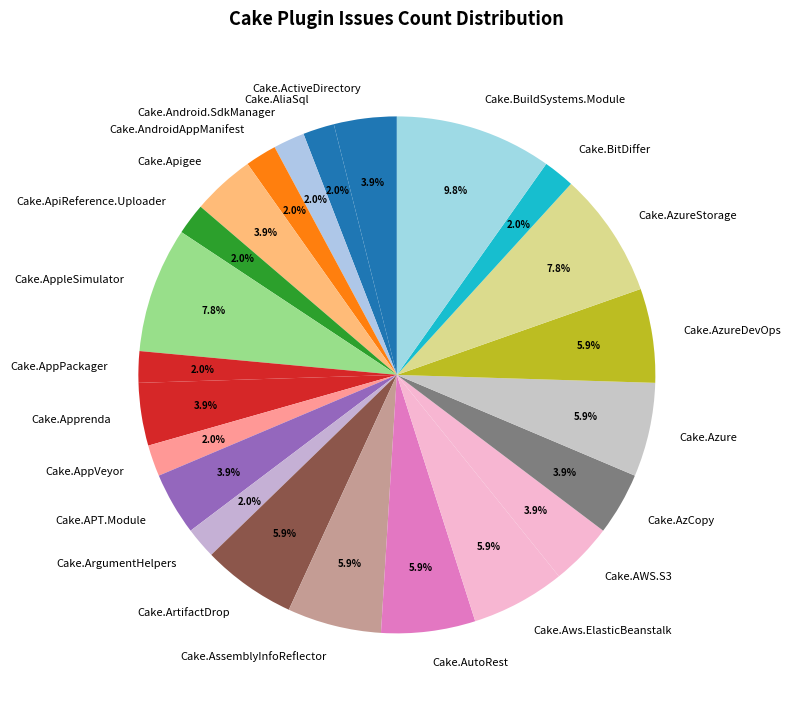

Is there any slice that represents more than half of the pie?

No